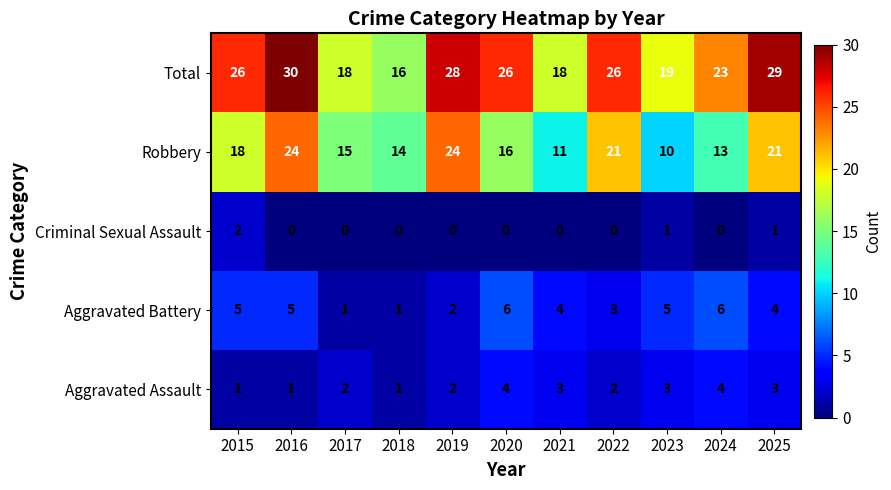

At which category is the sum across all series the highest?

2016